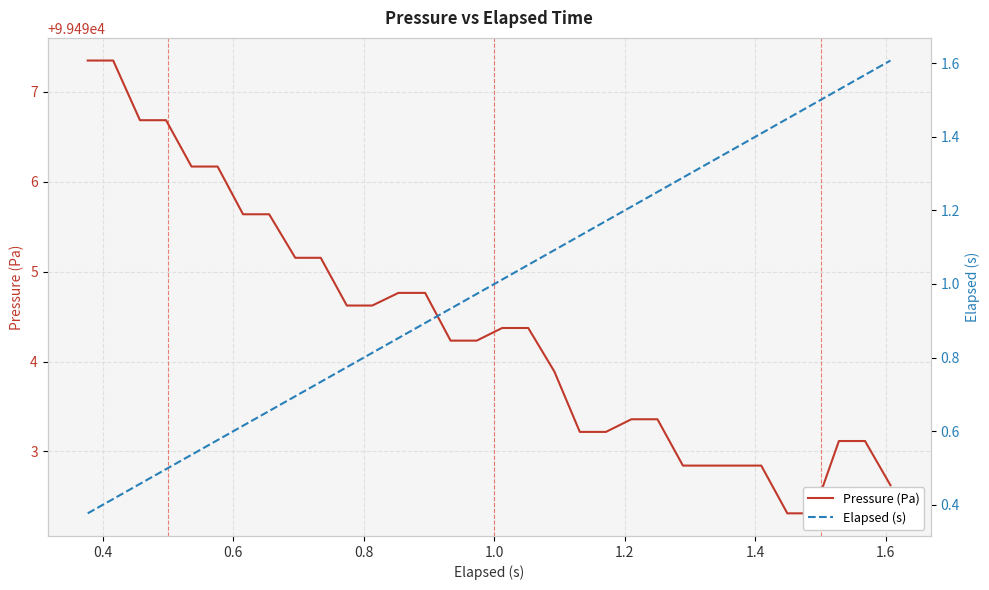

List the series in order of their peak value, lowest first.

Elapsed (s), Pressure (Pa)